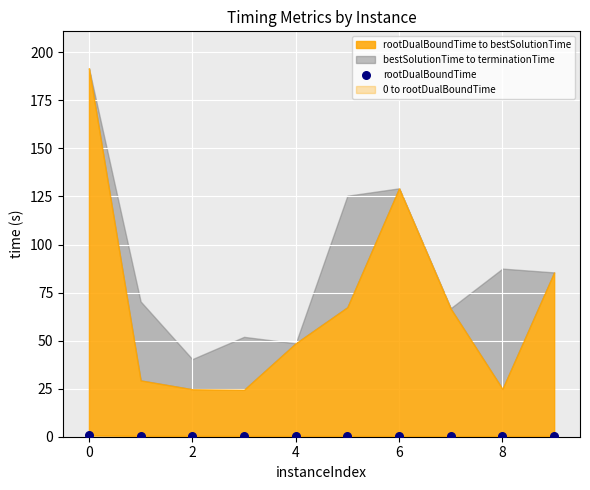

What is the average Y value?

0.4